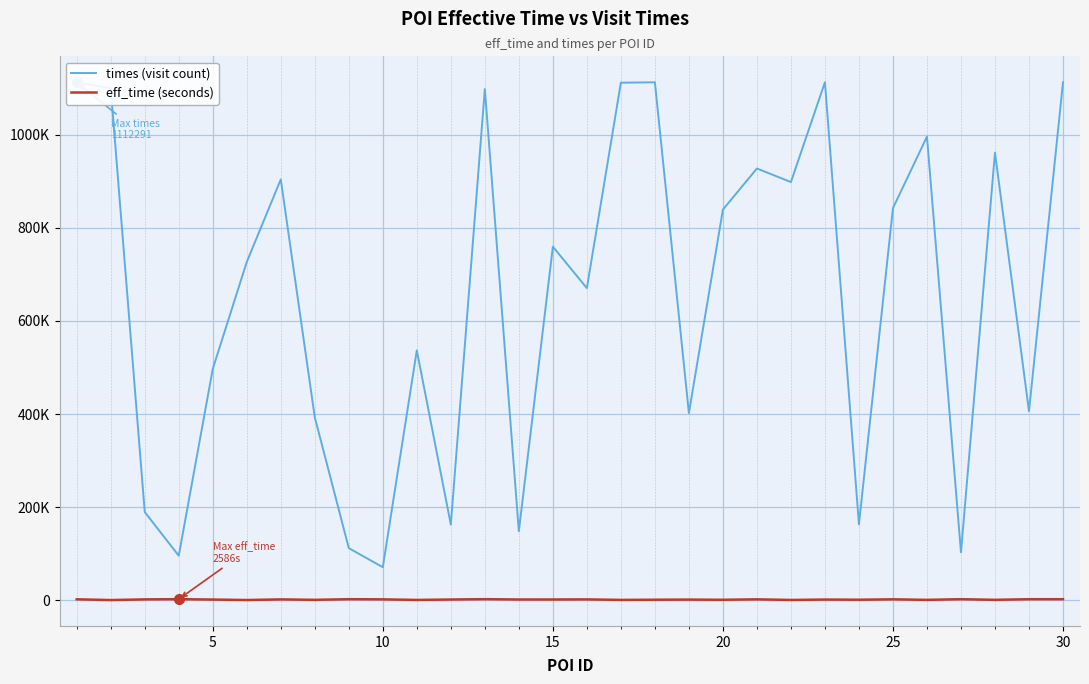

True or false: times (visit count) and eff_time (seconds) cross at least once.

False